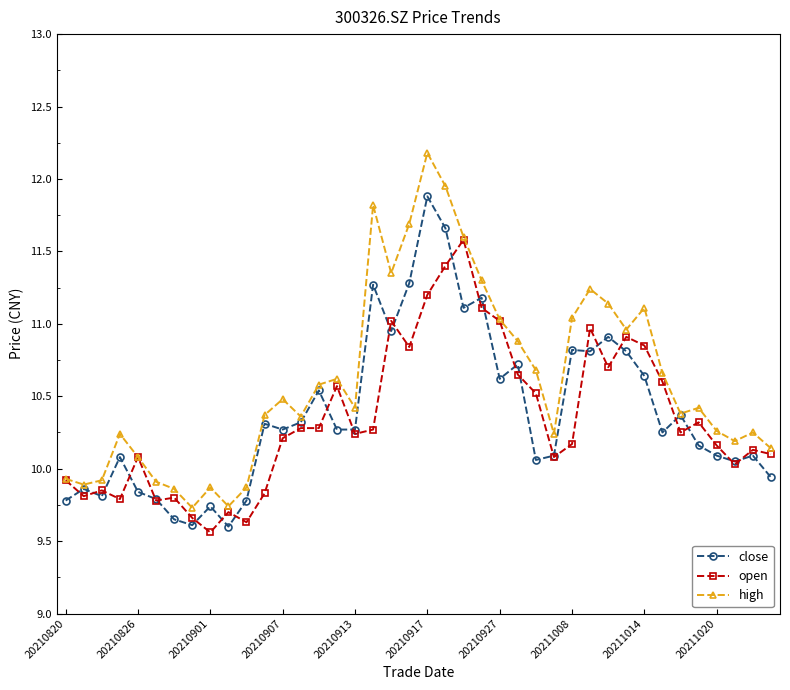

Which series has the widest spread of values?

high